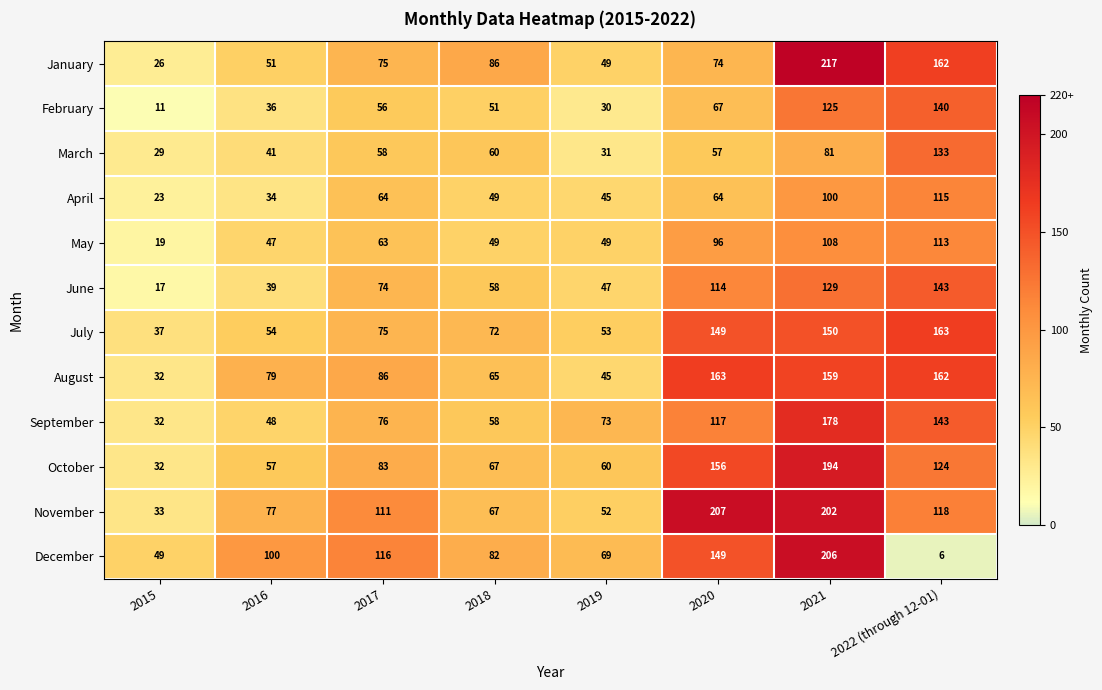

Which series has the largest total across all categories?

November